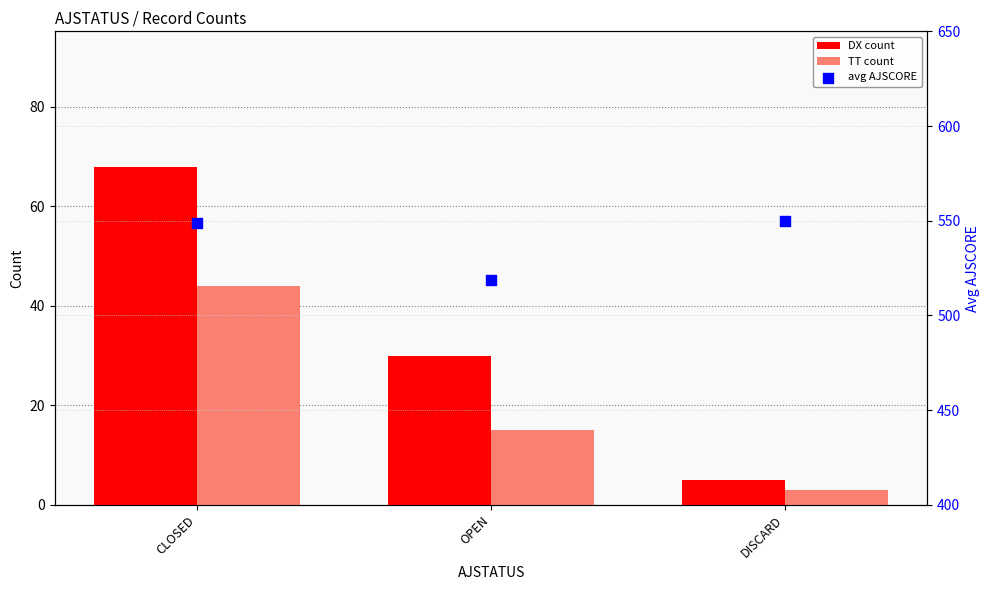

Which series has the widest spread of Y values?

DX count